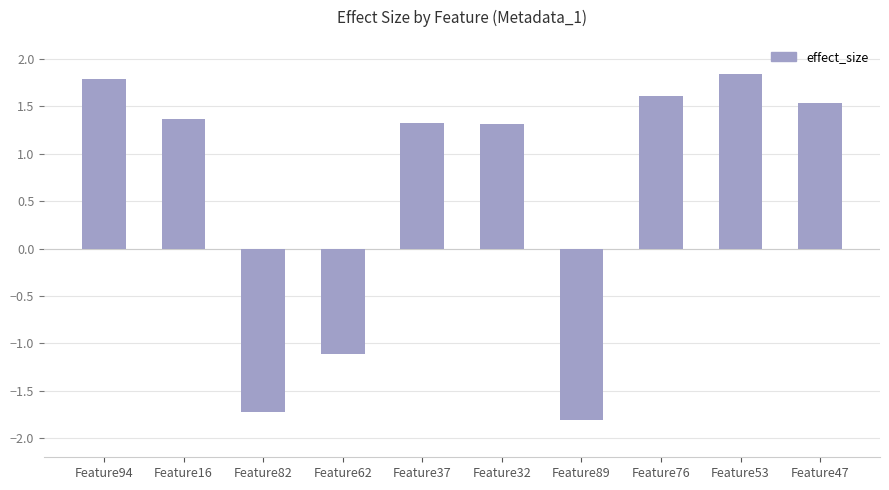

What is the value of the 1st bar from the left?

1.8